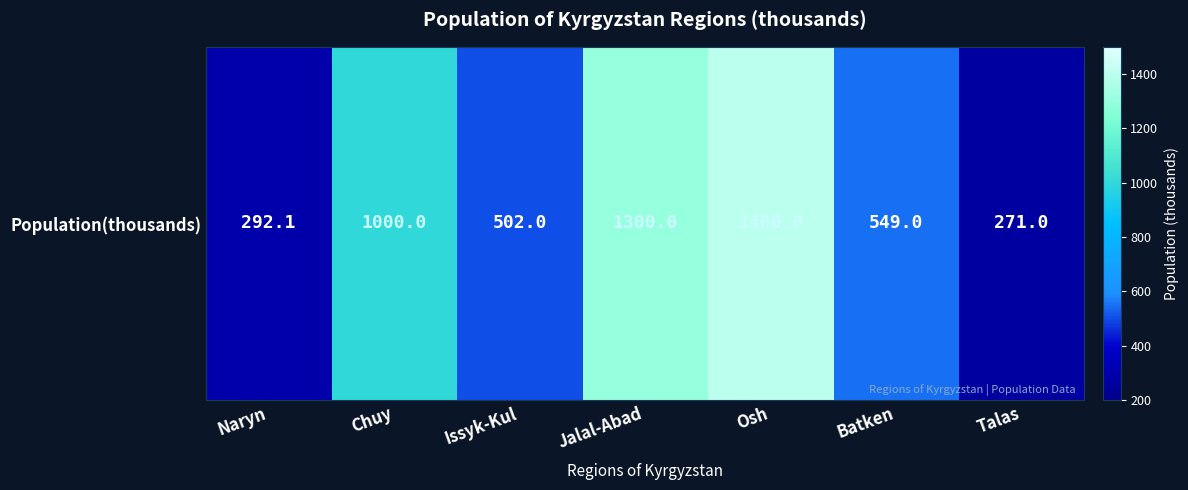

Rank the categories by value from highest to lowest.

Osh, Jalal-Abad, Chuy, Batken, Issyk-Kul, Naryn, Talas